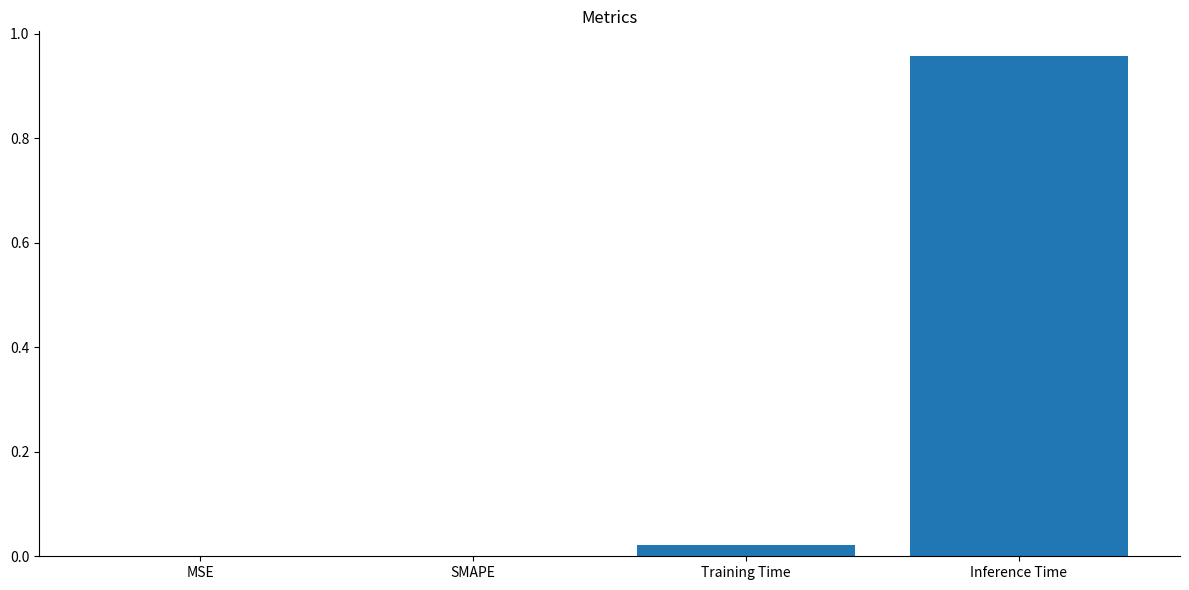

True or false: the data shows 0.0 at Training Time.

True